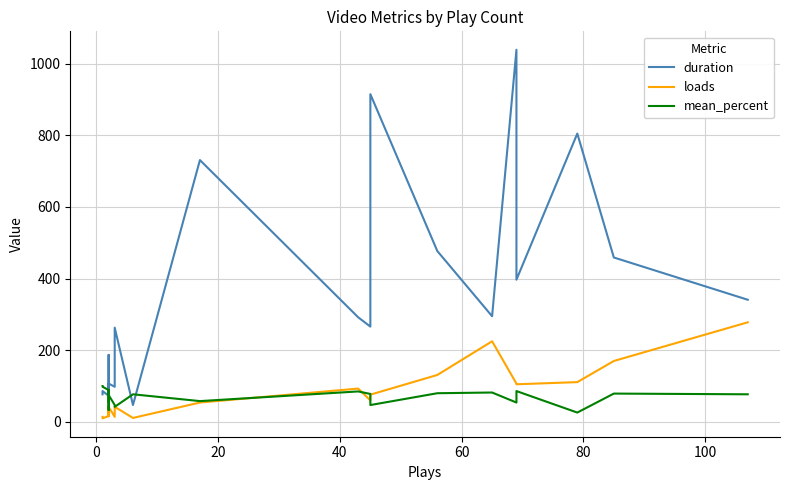

Is the value of mean_percent at 12 greater than the value of duration at 10?

No